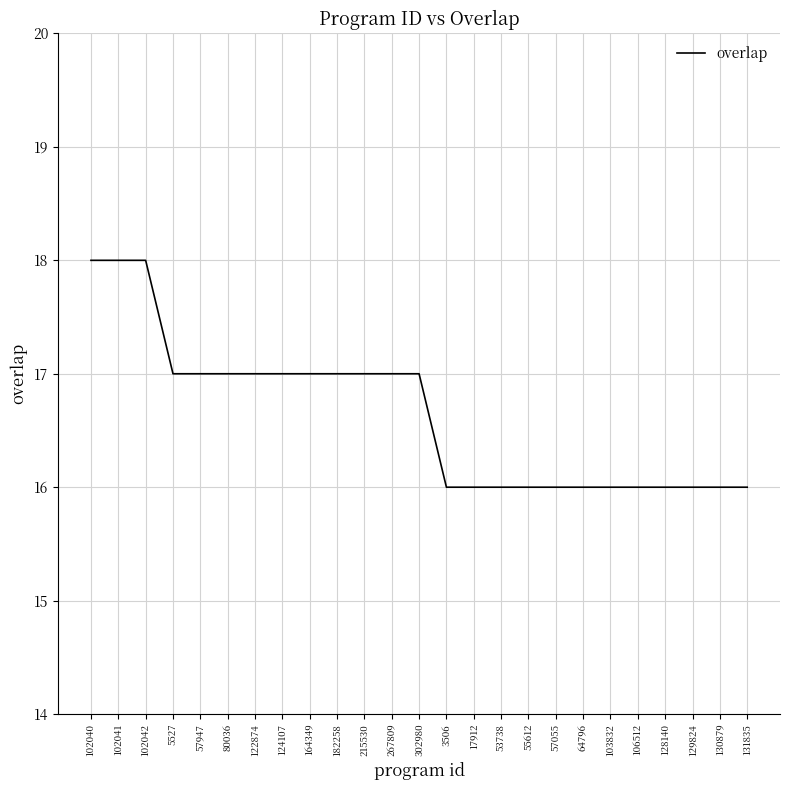

Approximately how many times larger is the value at 53738 compared to 130879?

1.0